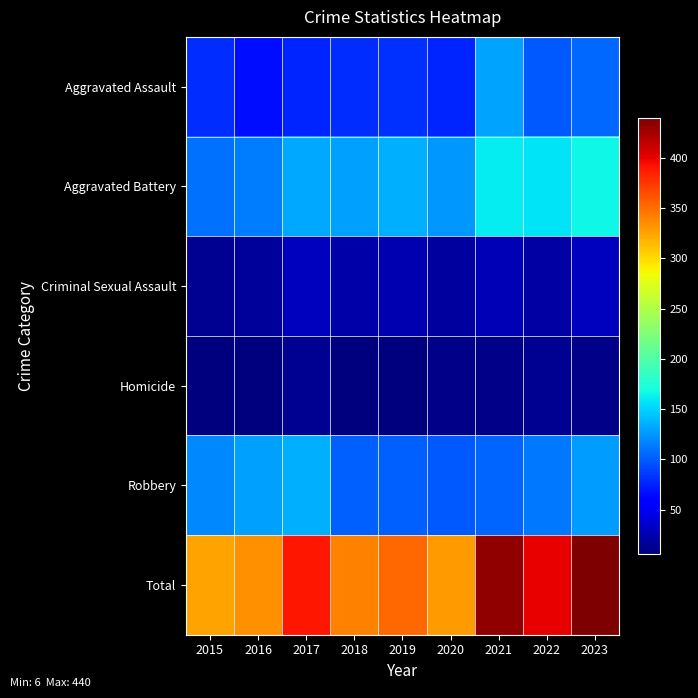

What is the smallest value displayed?

6